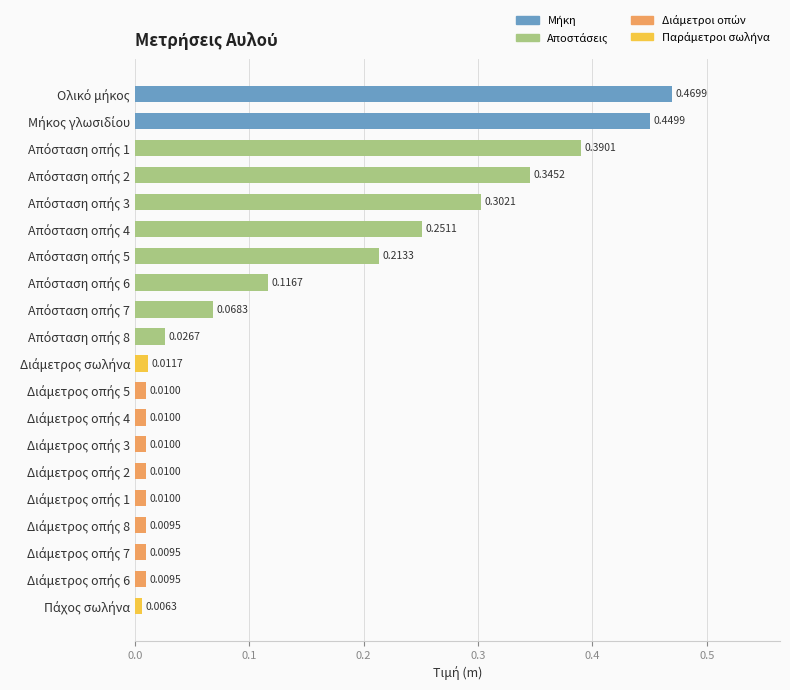

What is the sum of all values?

2.7